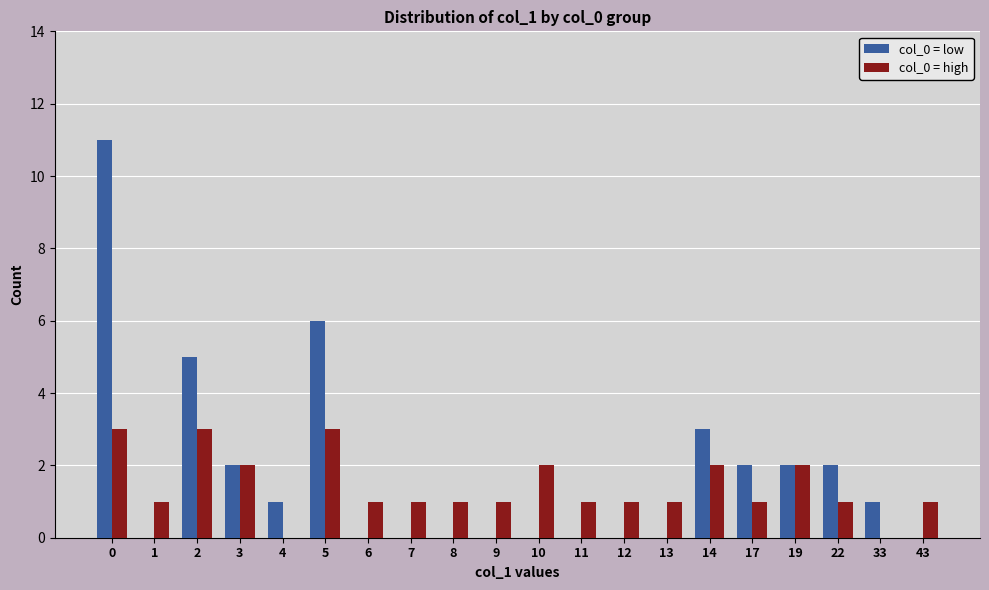

The col_0 = low series shows 2 at 3. True or false?

True